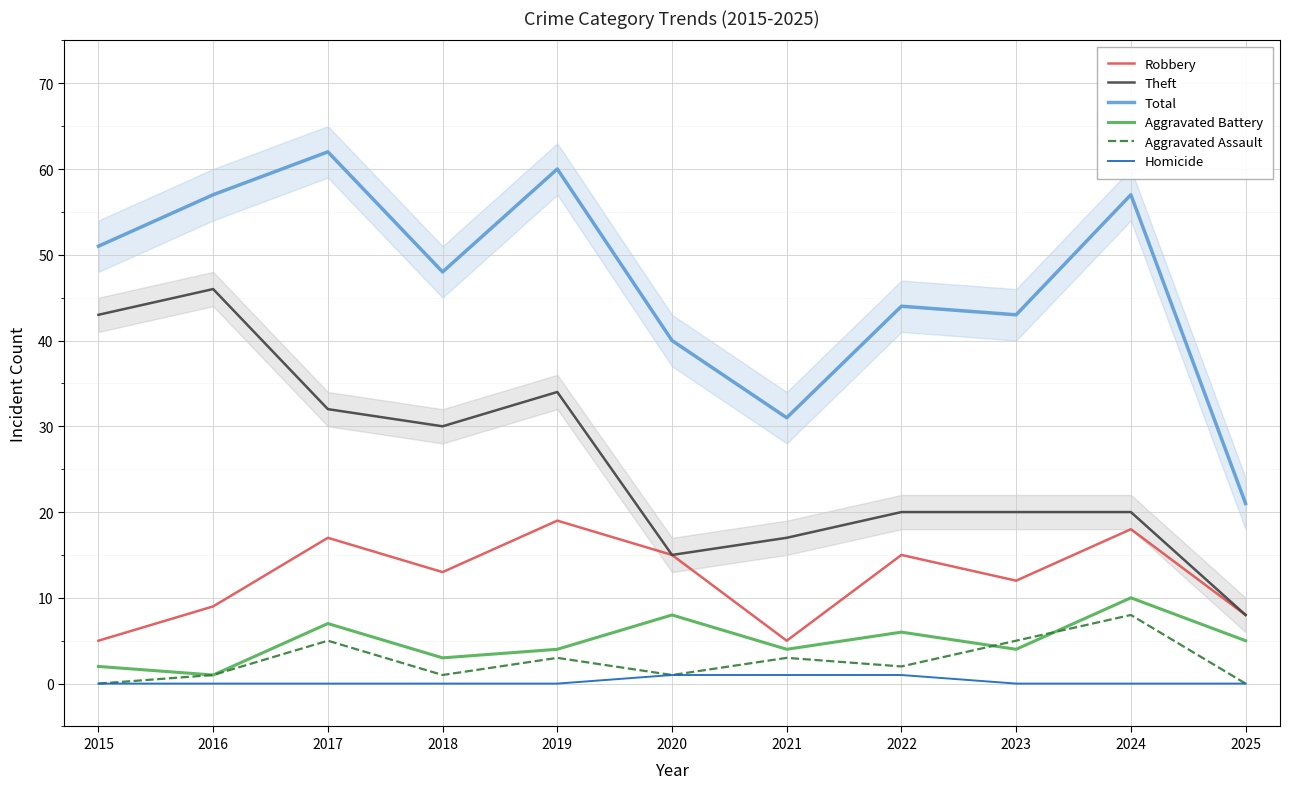

What is the sum of the Total values at 2019 and 2022?

104